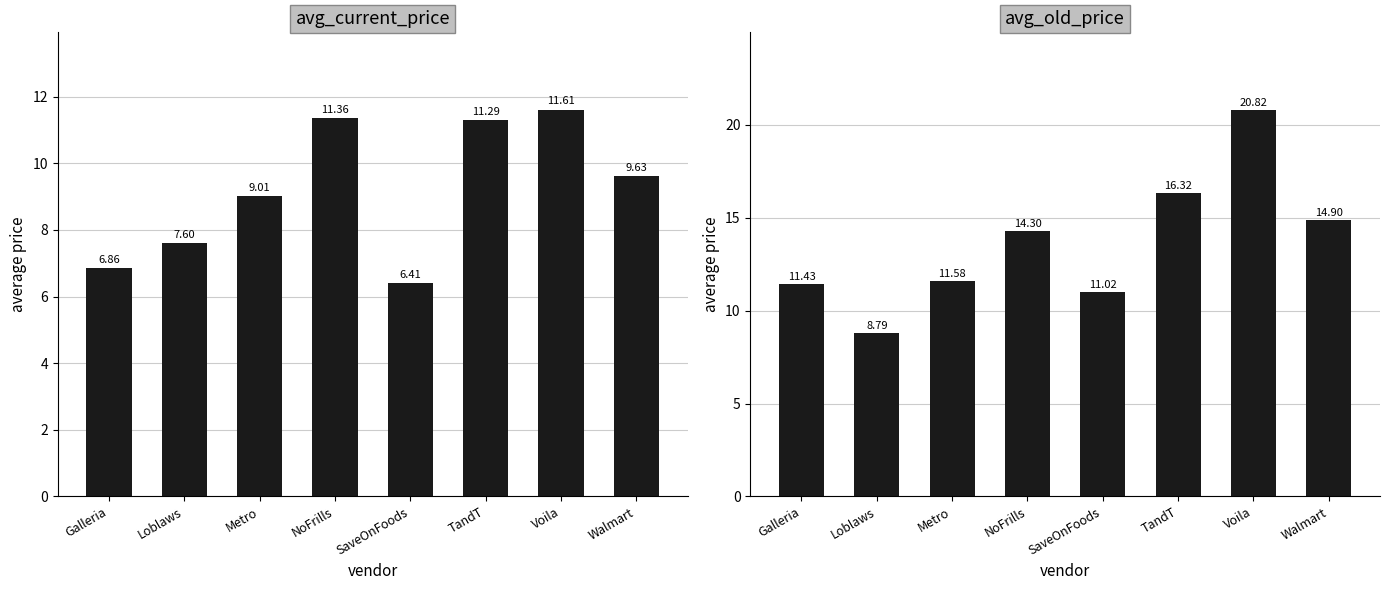

At which label does avg_current_price reach its minimum?

SaveOnFoods